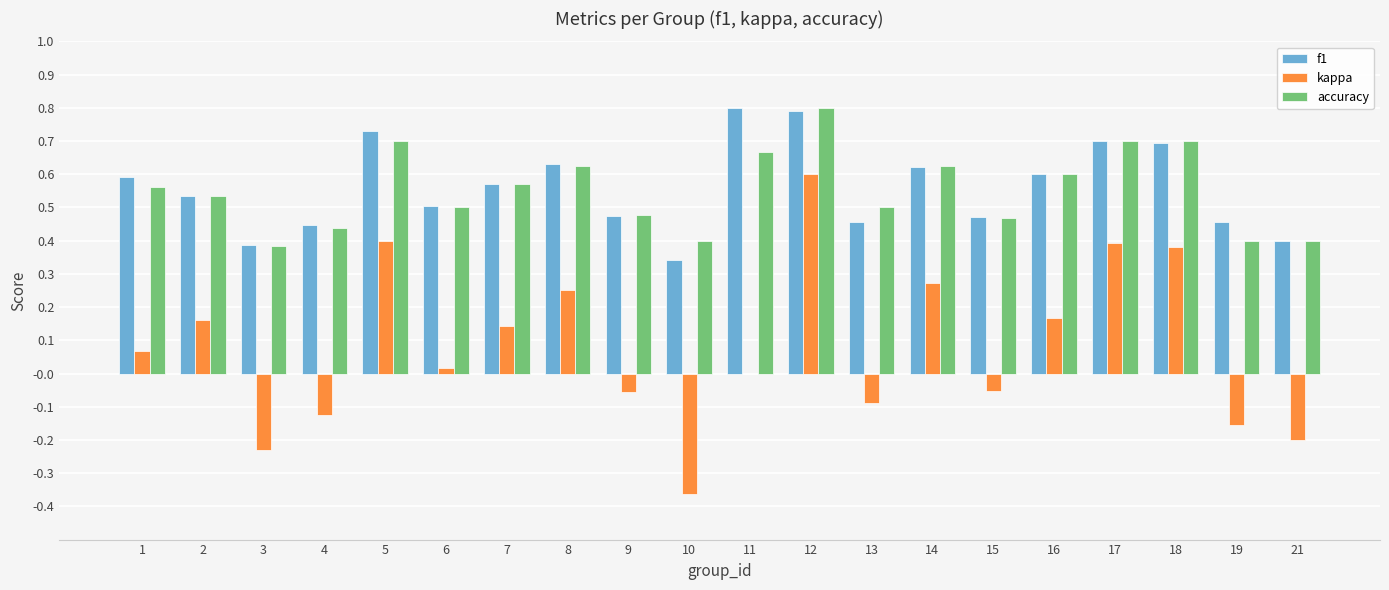

What is the sum of the f1 values at 2 and 17?

1.2